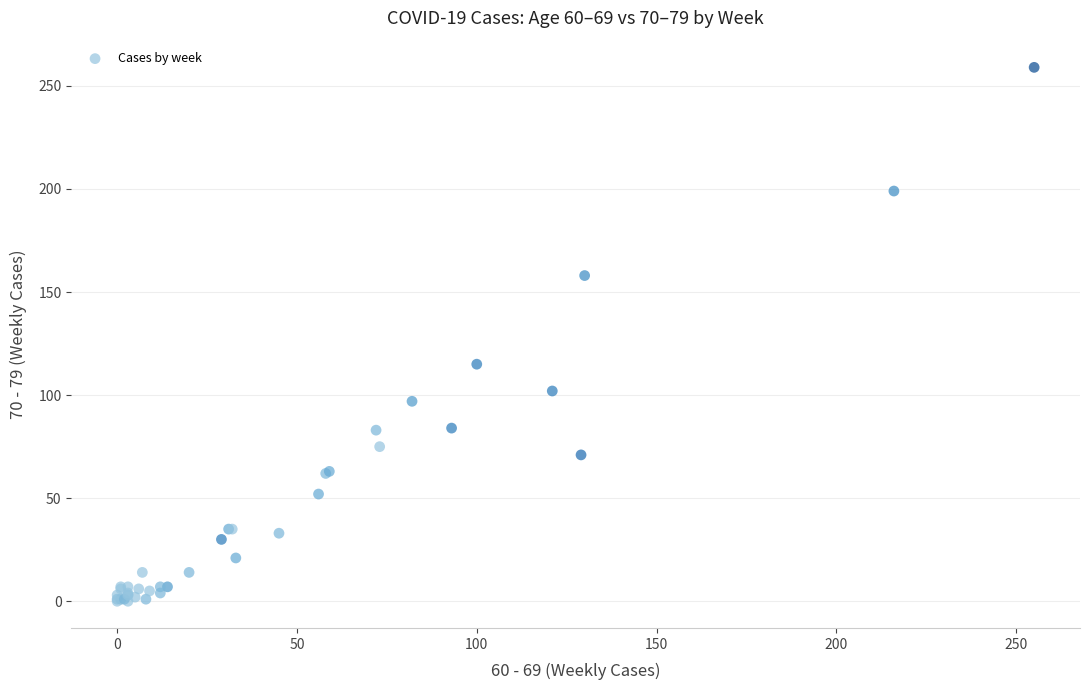

What Y value in the scatter plot is closest to 129?

115